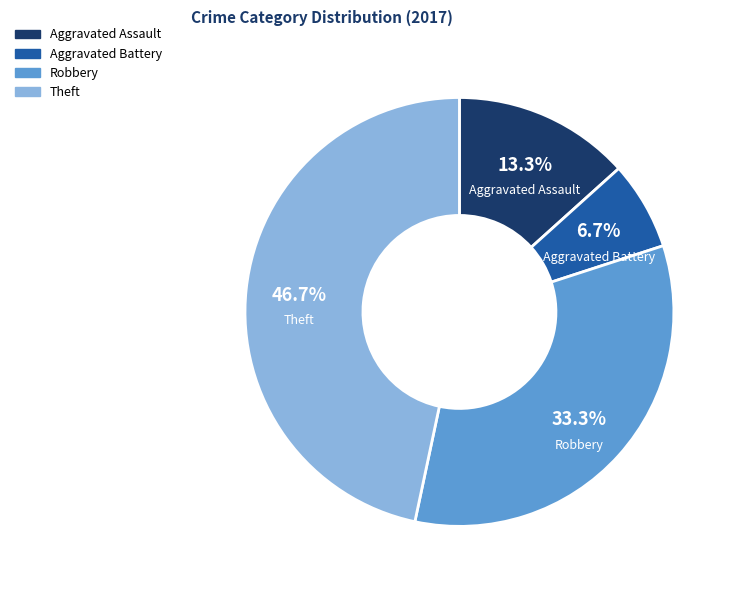

How many slices are in this pie chart?

4